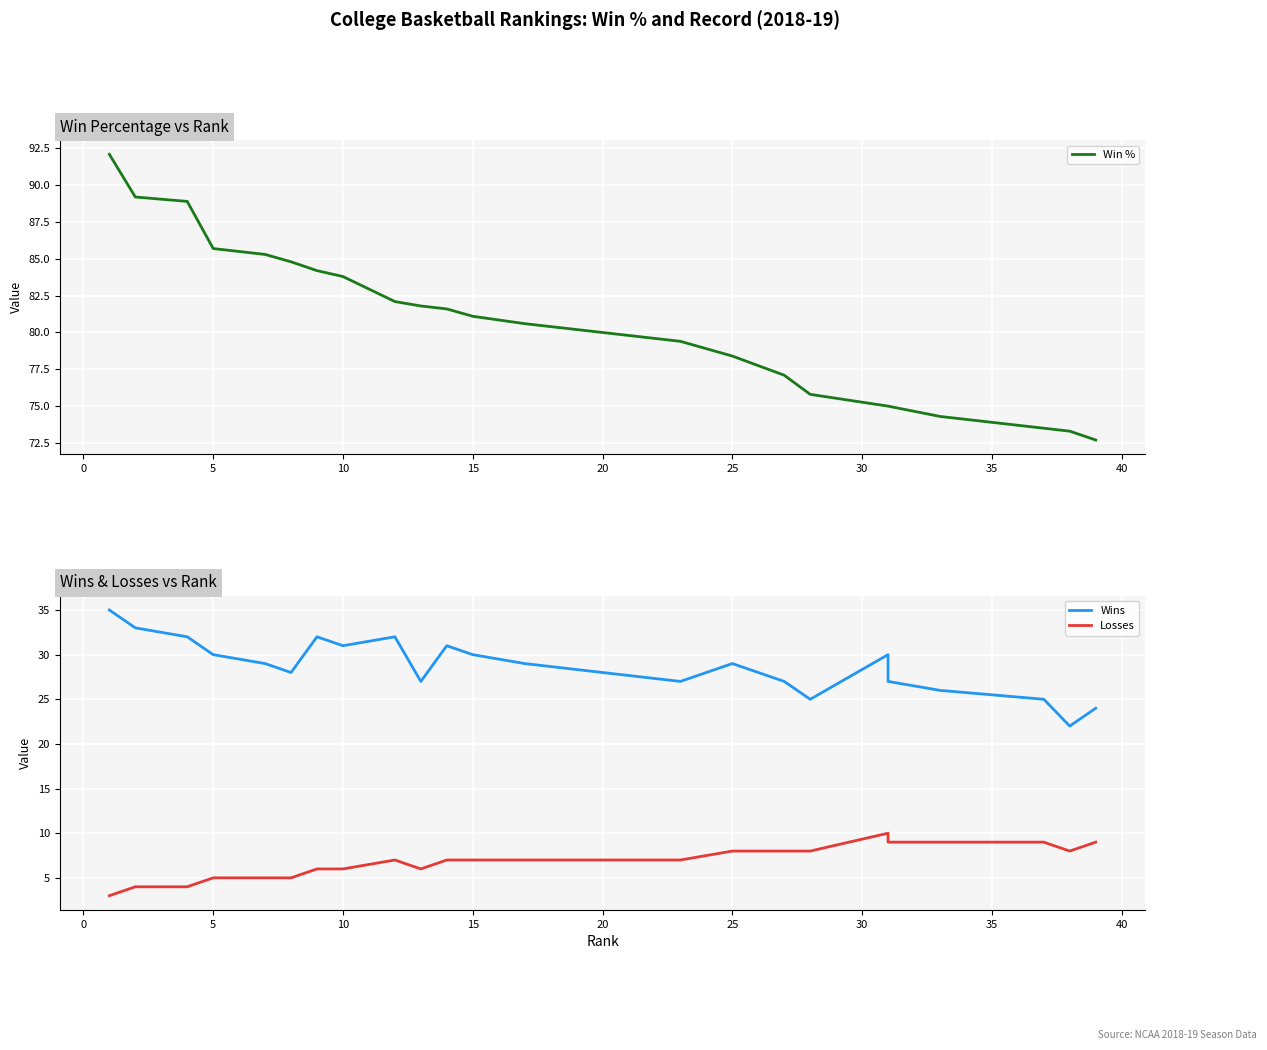

True or false: Losses and Win % intersect in this chart.

False